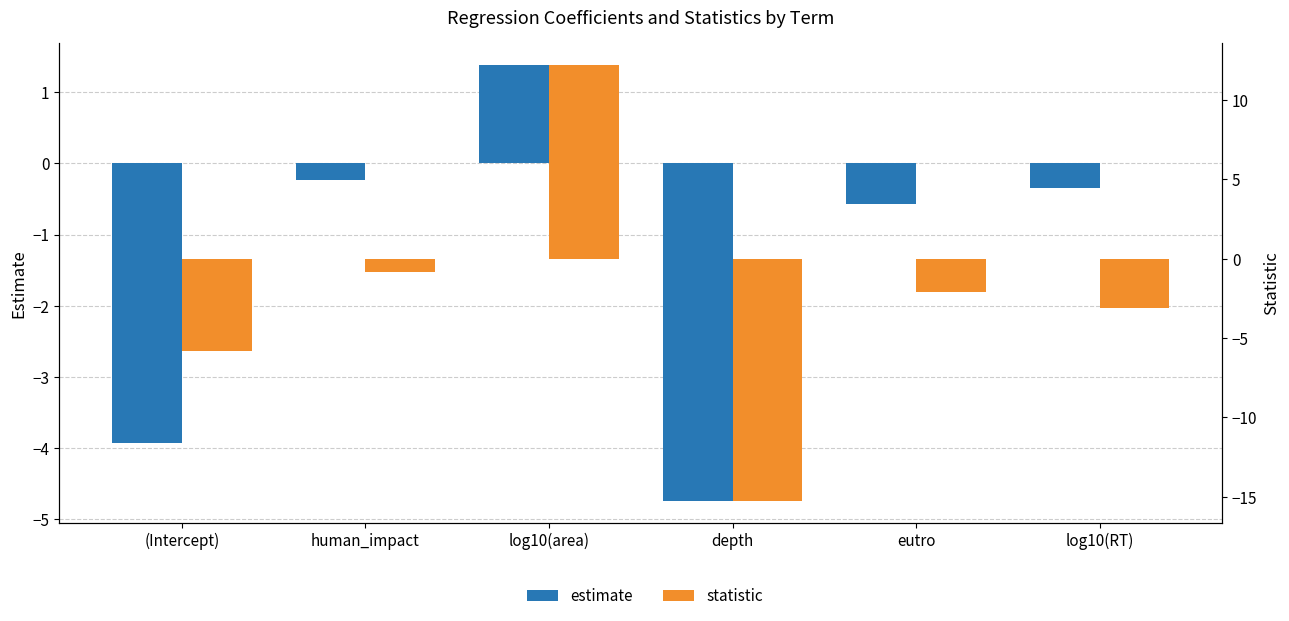

Which series has the largest range (max minus min)?

statistic